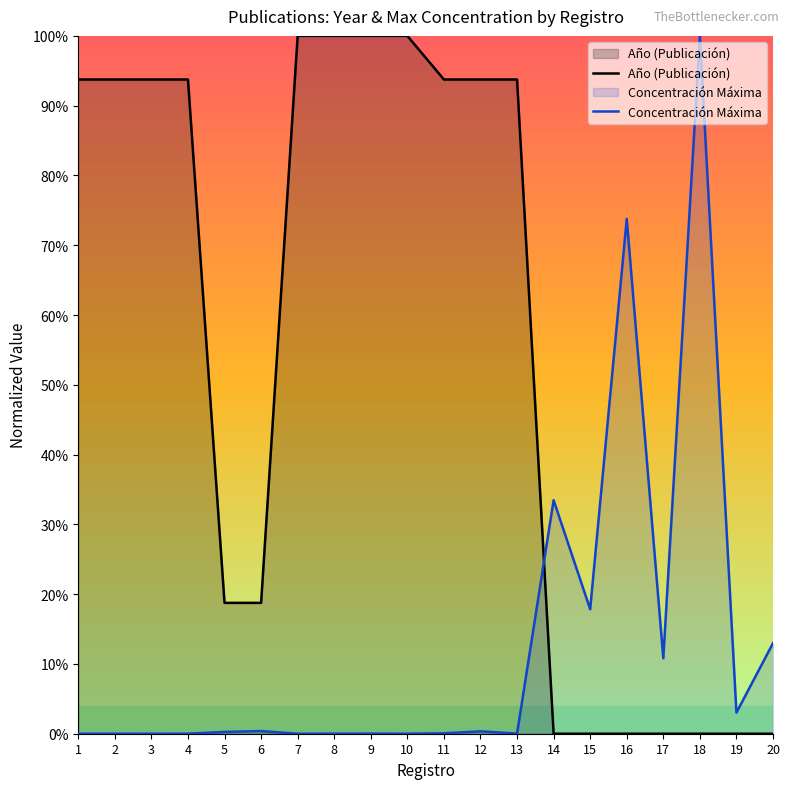

How many times do Concentración Máxima and Año (Publicación) cross each other?

1